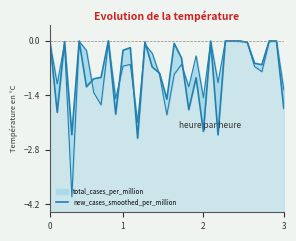

How many lines are shown in the chart?

1